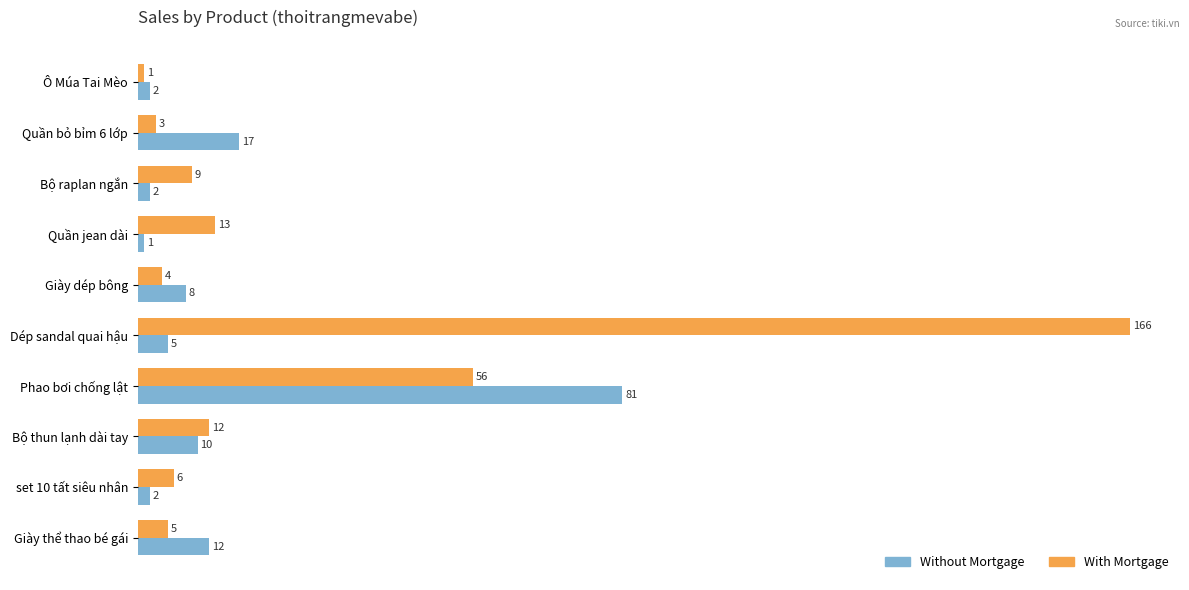

What is the maximum value for Without Mortgage?

81